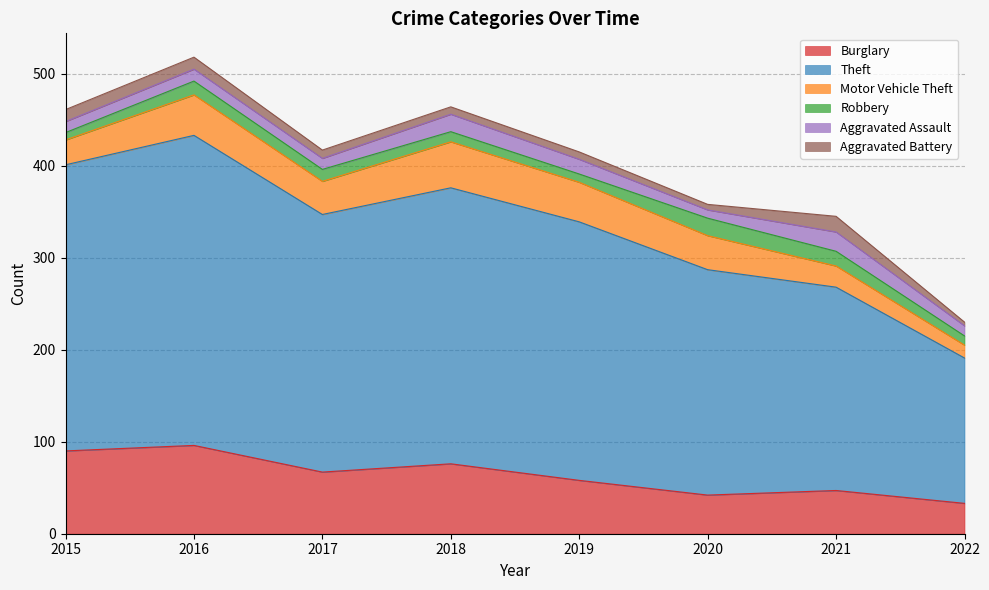

What is the average value of the Aggravated Battery series?

10